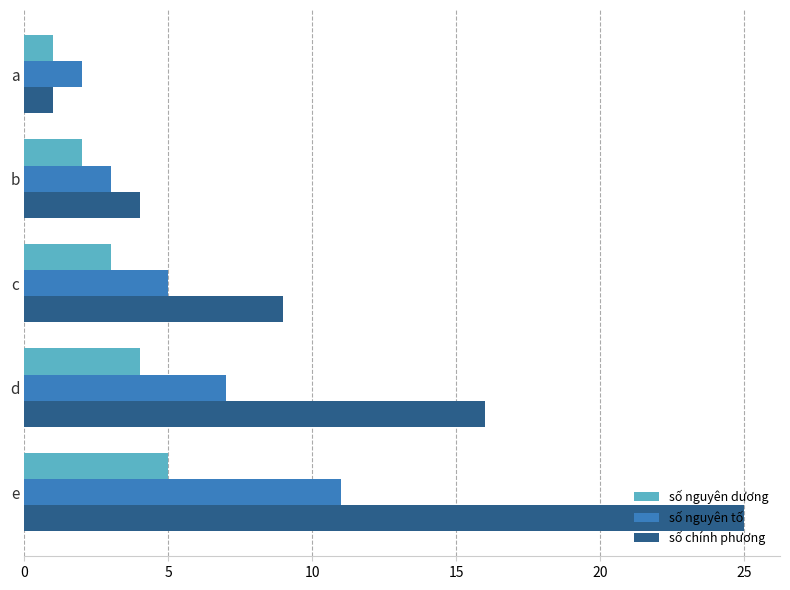

Which category has the highest value in the số nguyên tố series?

e